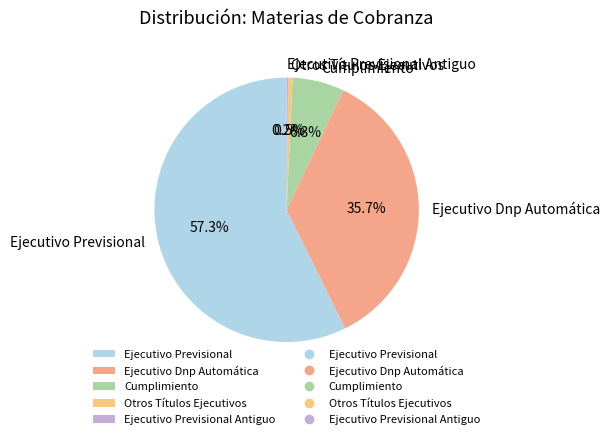

Which category accounts for the majority?

Ejecutivo Previsional